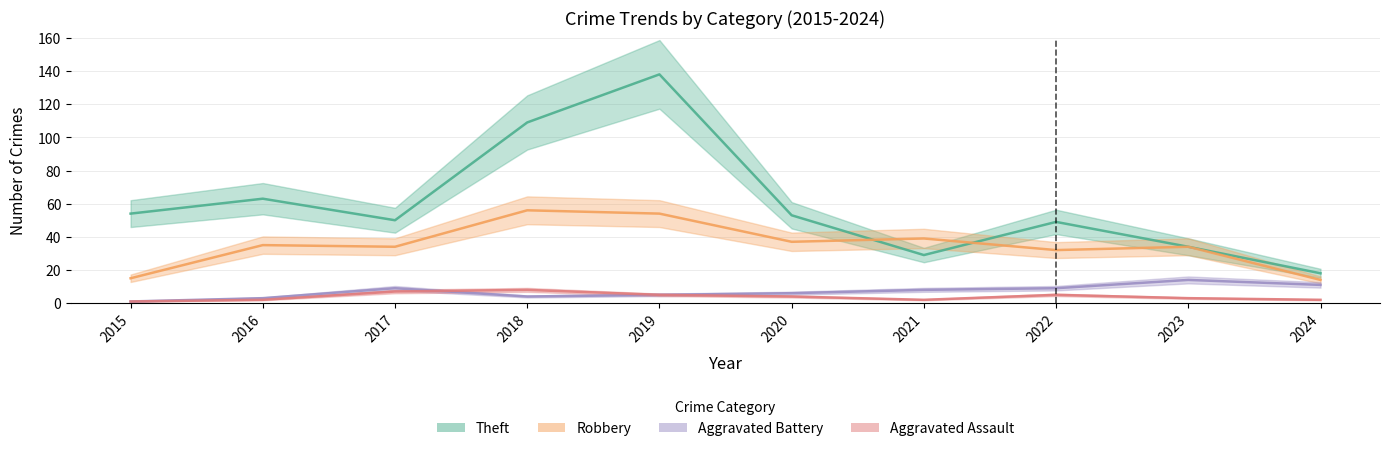

What is the difference between the second highest and second lowest values in the Theft series?

80